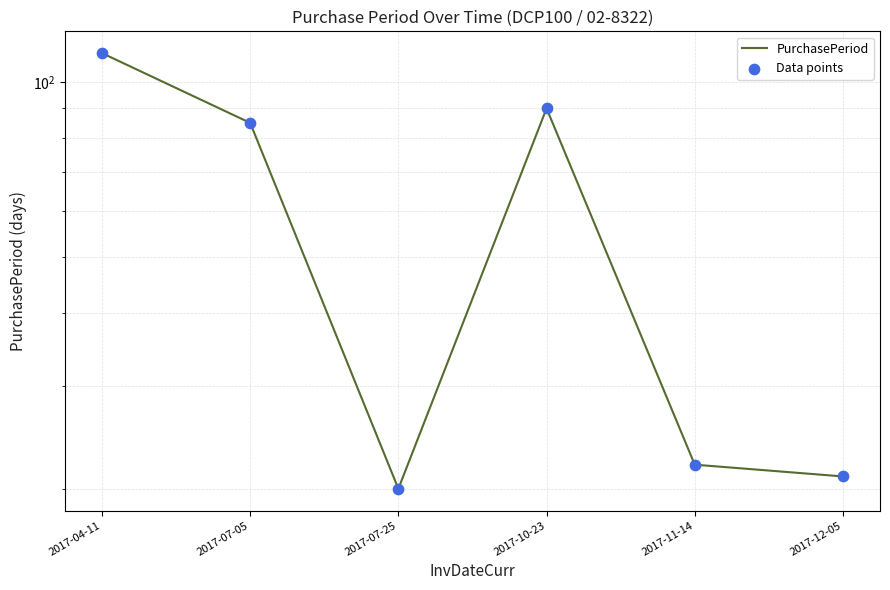

Which series contains the lowest Y value?

PurchasePeriod